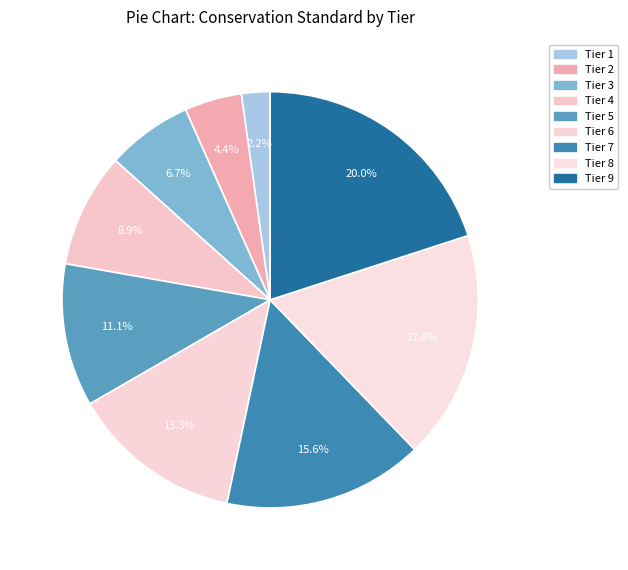

Count the number of slices in the pie.

9